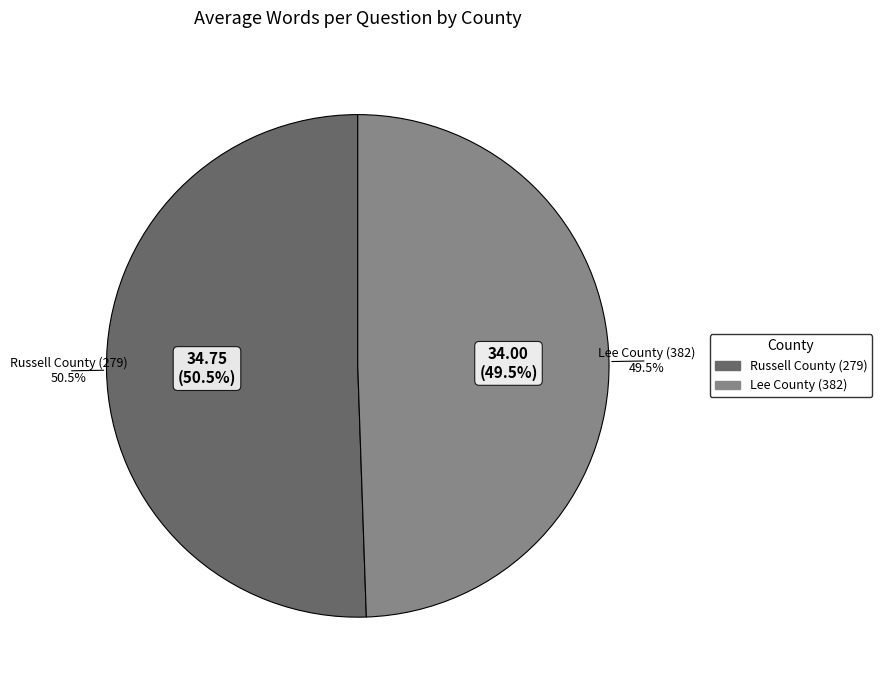

To the nearest percent, what is the difference between the Lee County (382) and Russell County (279) slice percentages?

1%